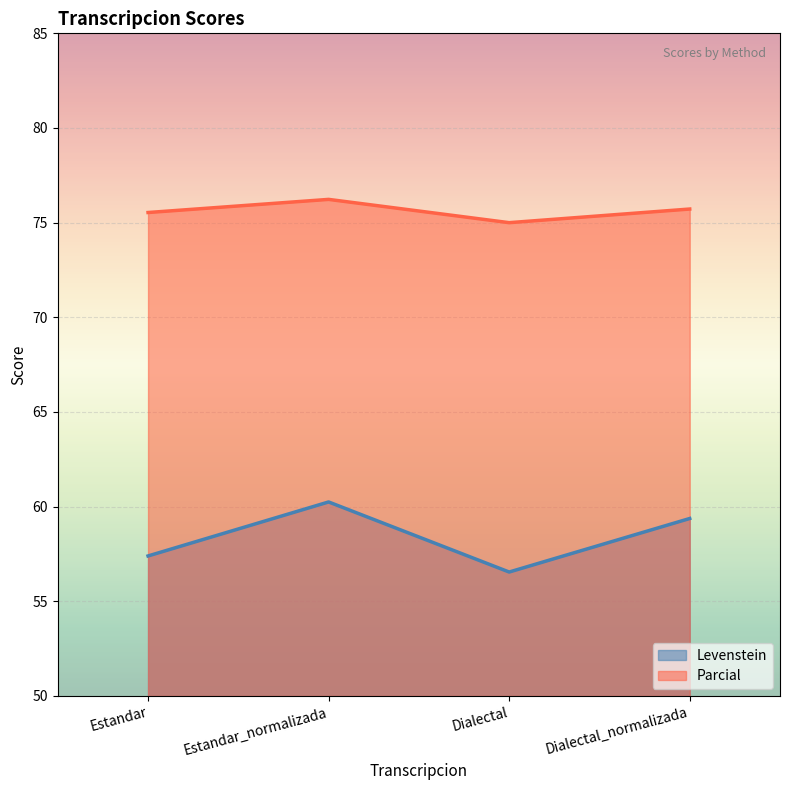

What is the difference between the highest and lowest values at Estandar_normalizada?

16.0